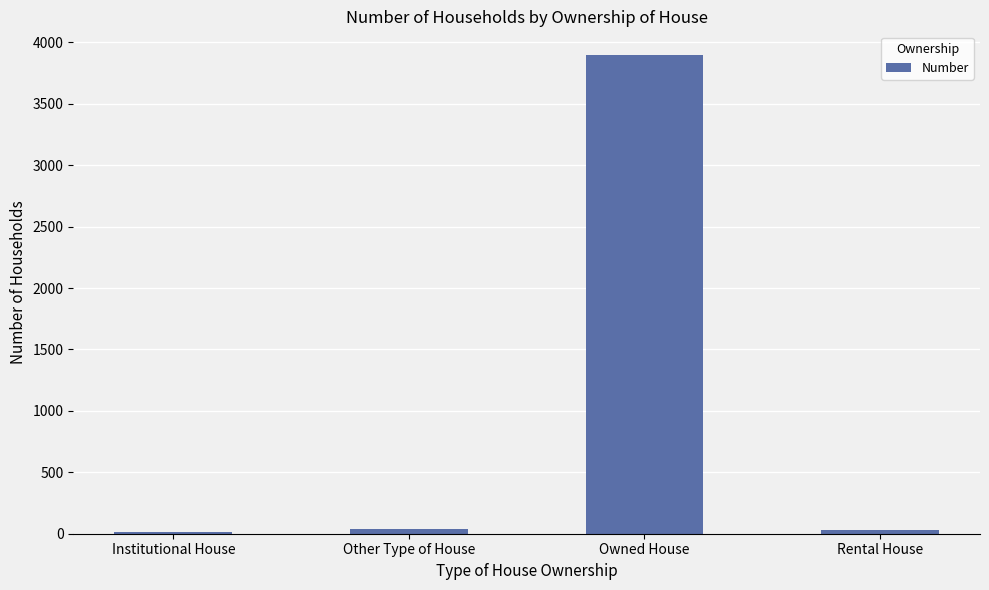

True or false: the data shows 1017 at Owned House.

False